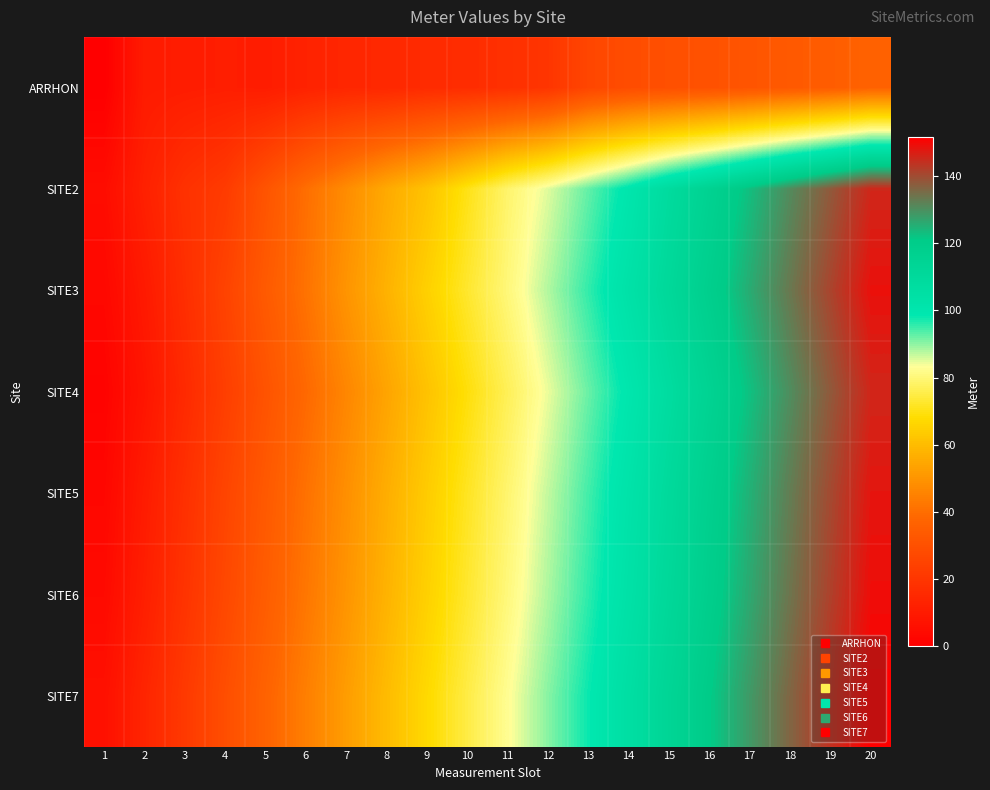

At which category is the sum across all series the highest?

20